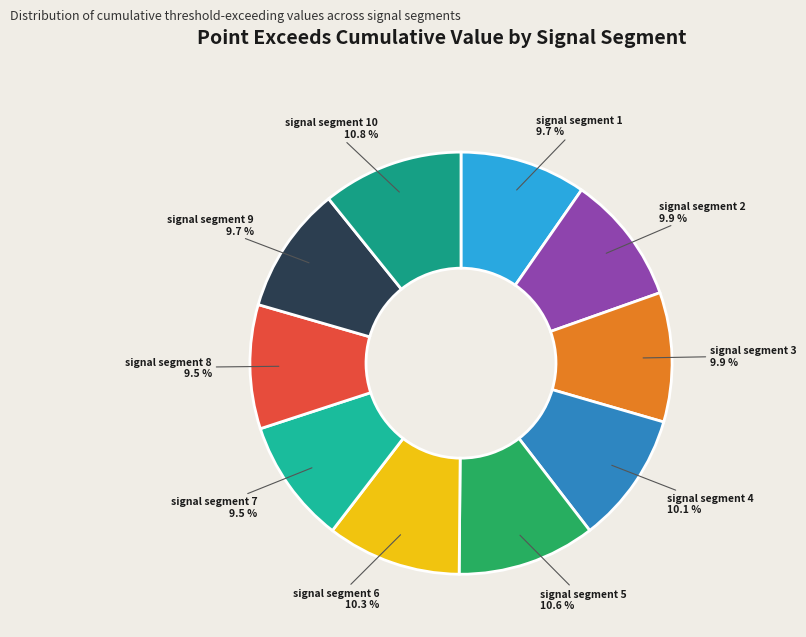

Is signal segment 9 the majority of the pie?

No